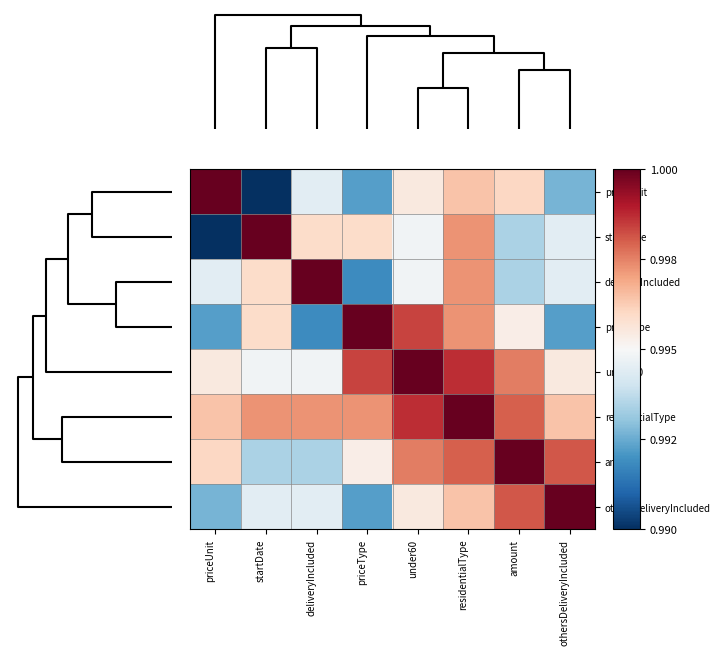

At how many categories does at least one series exceed 0?

8